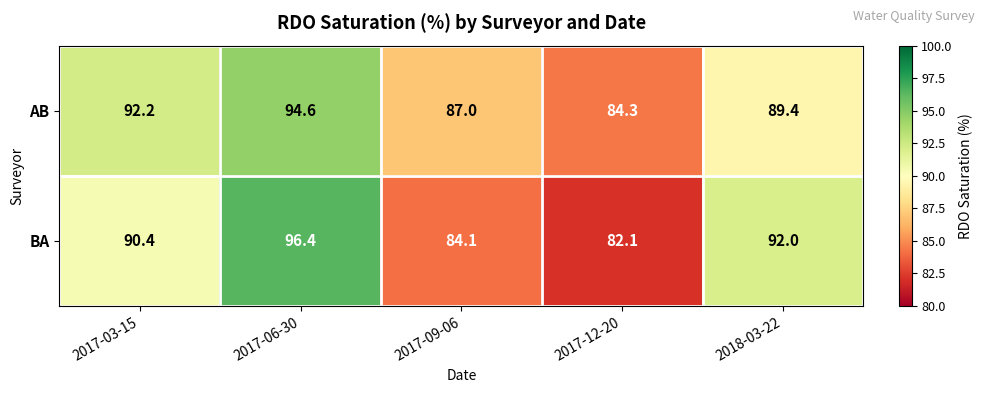

What is the minimum value shown in the chart?

82.1